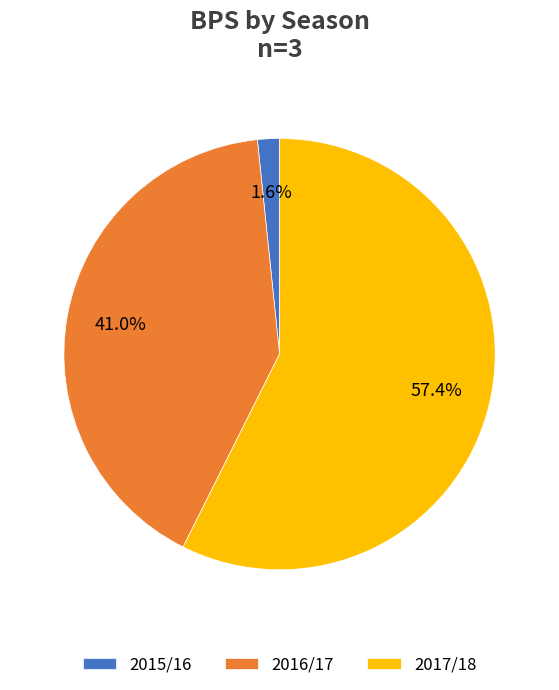

Is it true that 2017/18 is 51% of the pie?

False